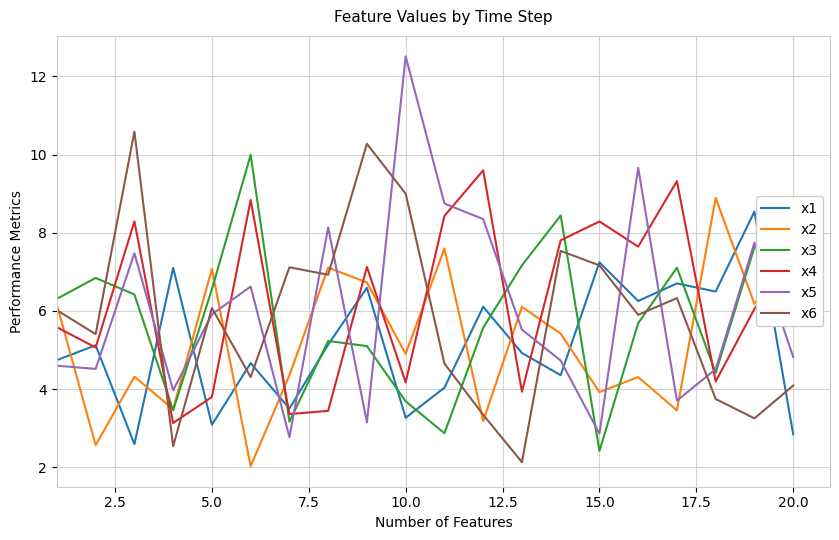

What is the sum of all x5 values?

120.3